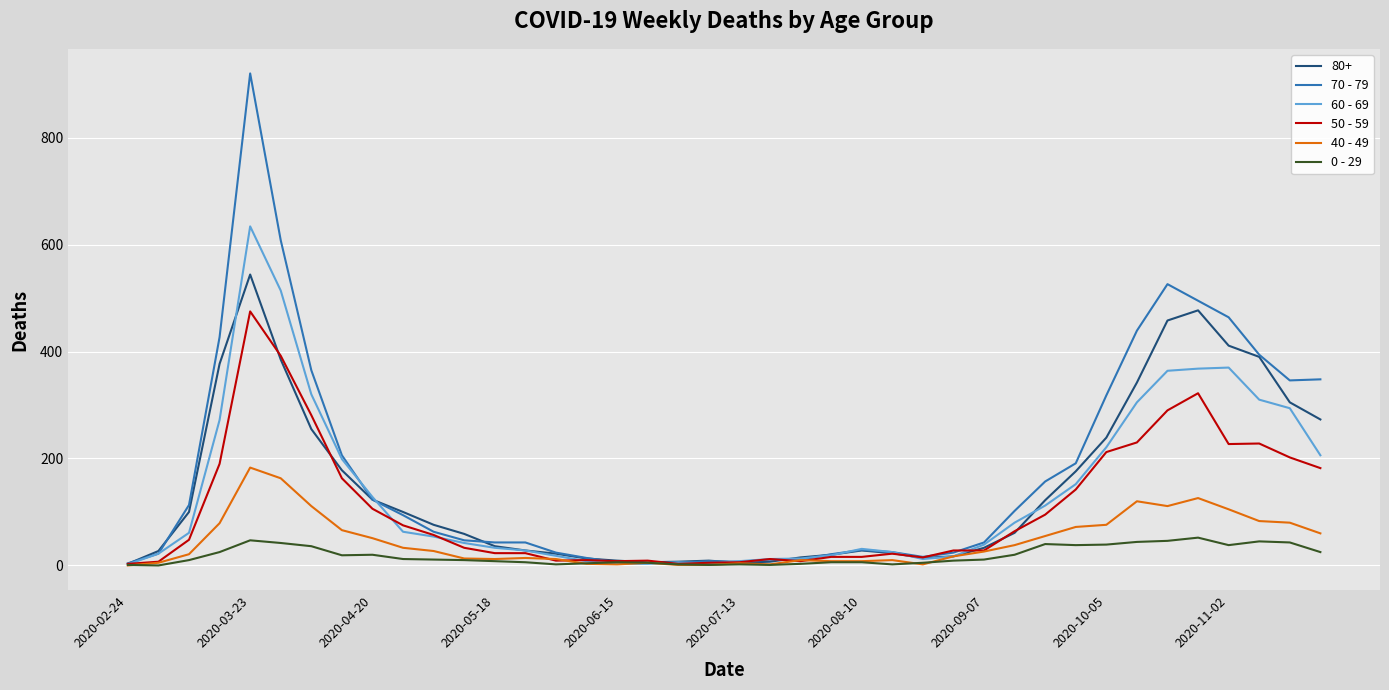

List the series in order of their peak value, lowest first.

0 - 29, 40 - 49, 50 - 59, 80+, 60 - 69, 70 - 79